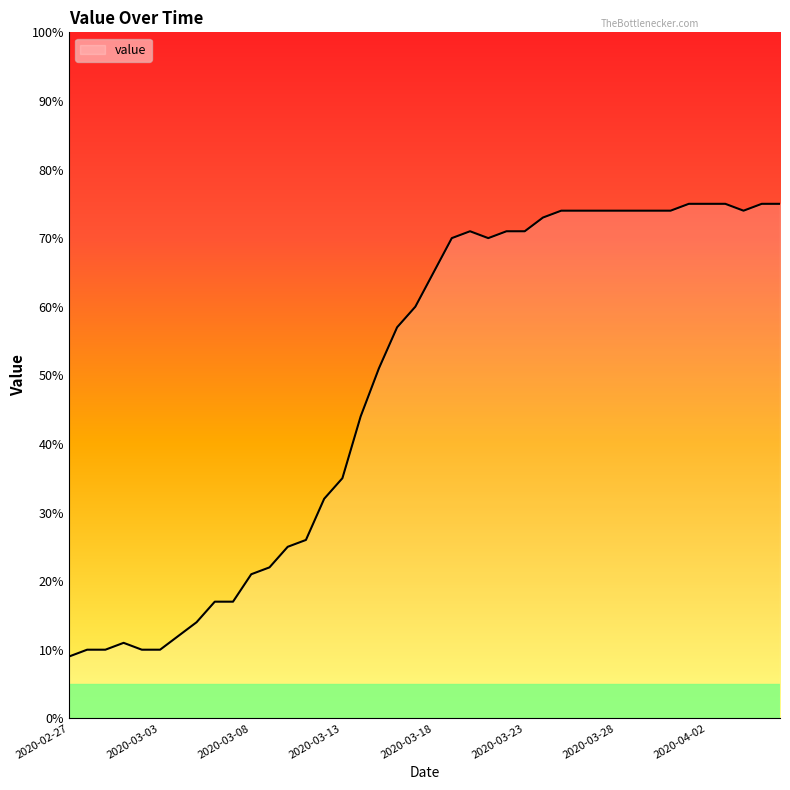

Does the chart display data point markers on the line(s)?

No